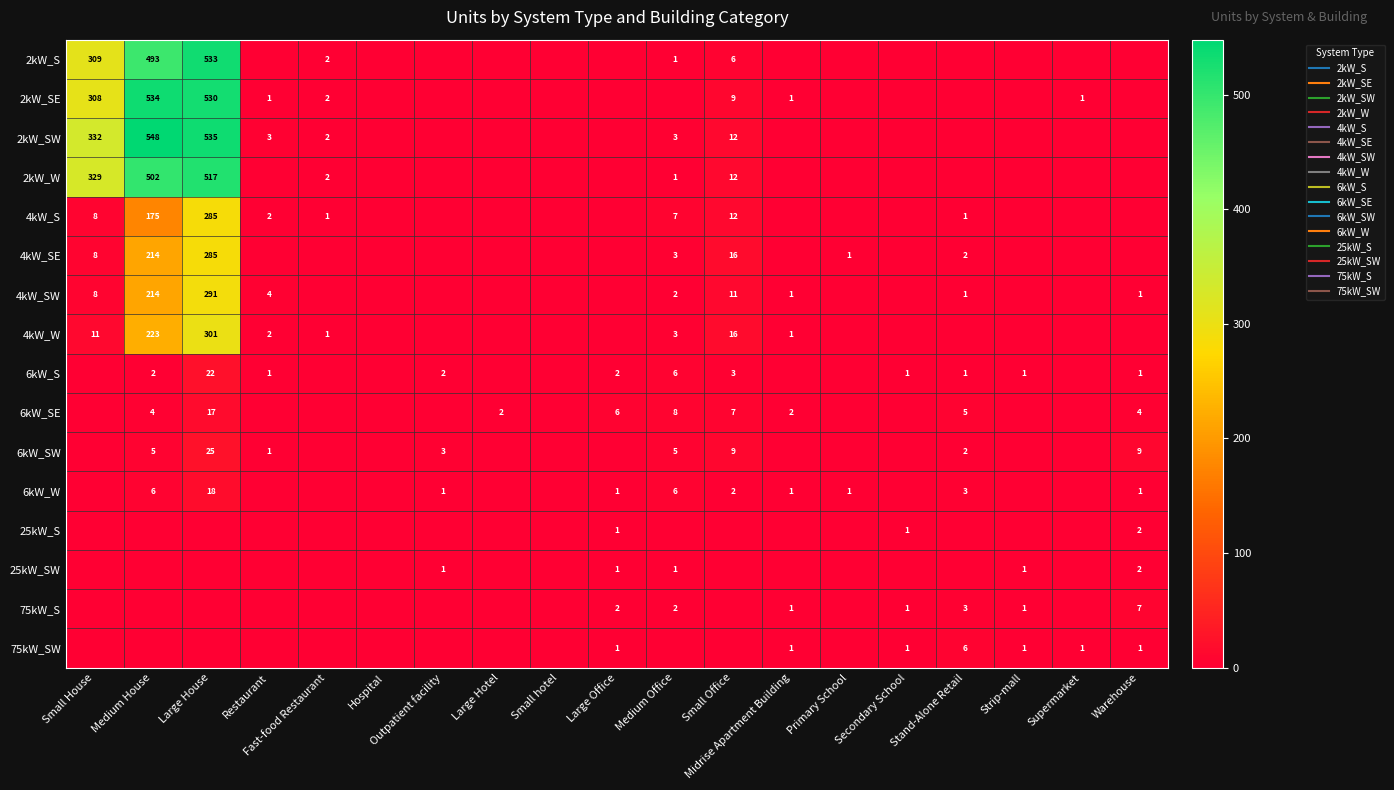

How many 75kW_SW values are between 0 and 1?

18